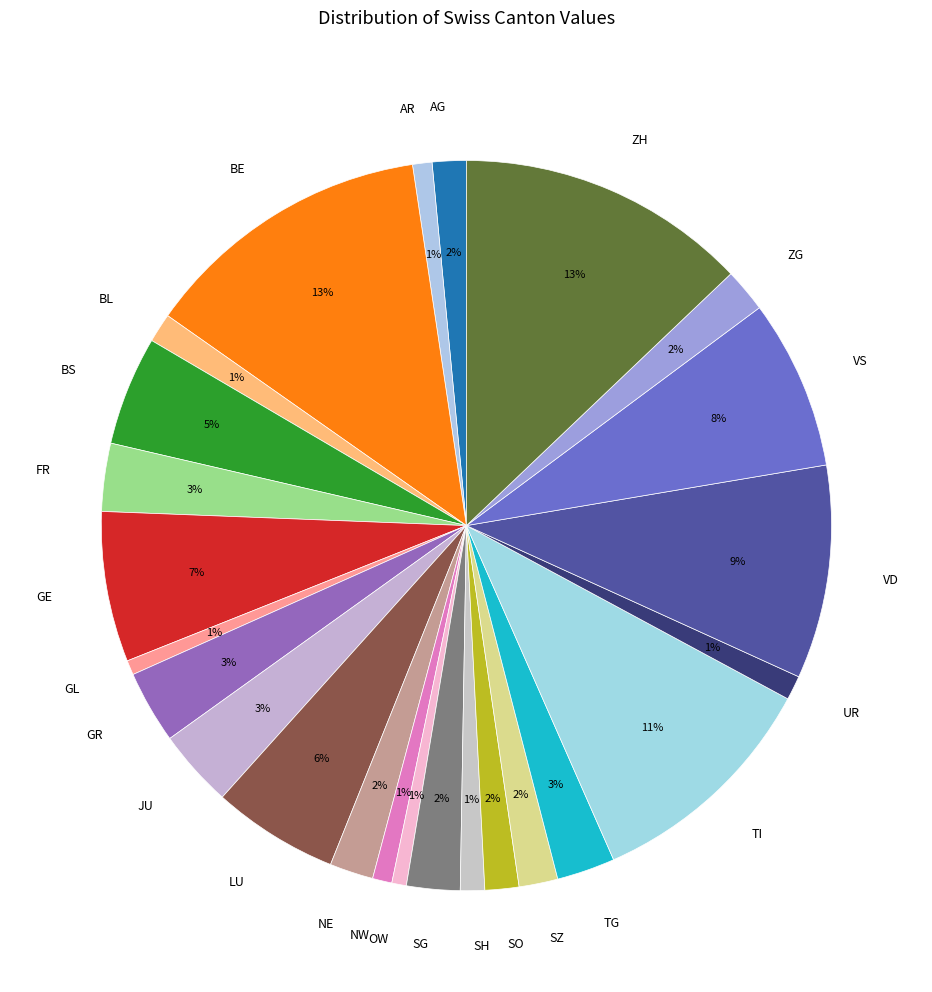

Does any single category account for the majority?

No